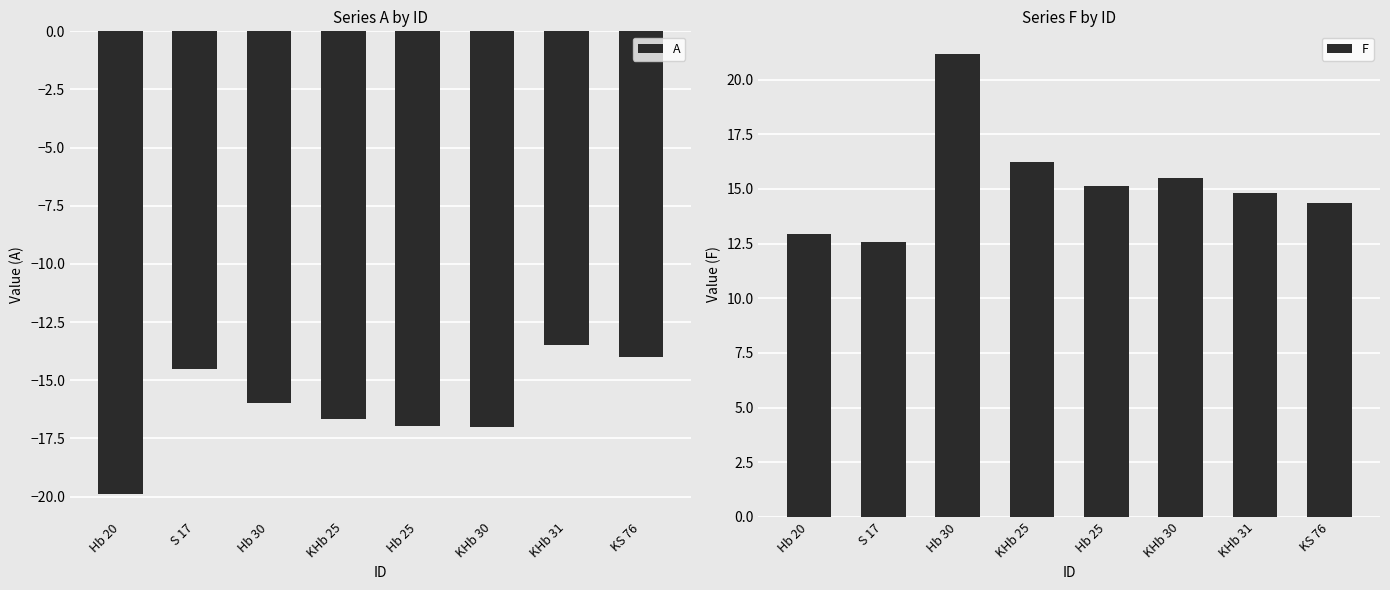

How many bars are there in each group?

2